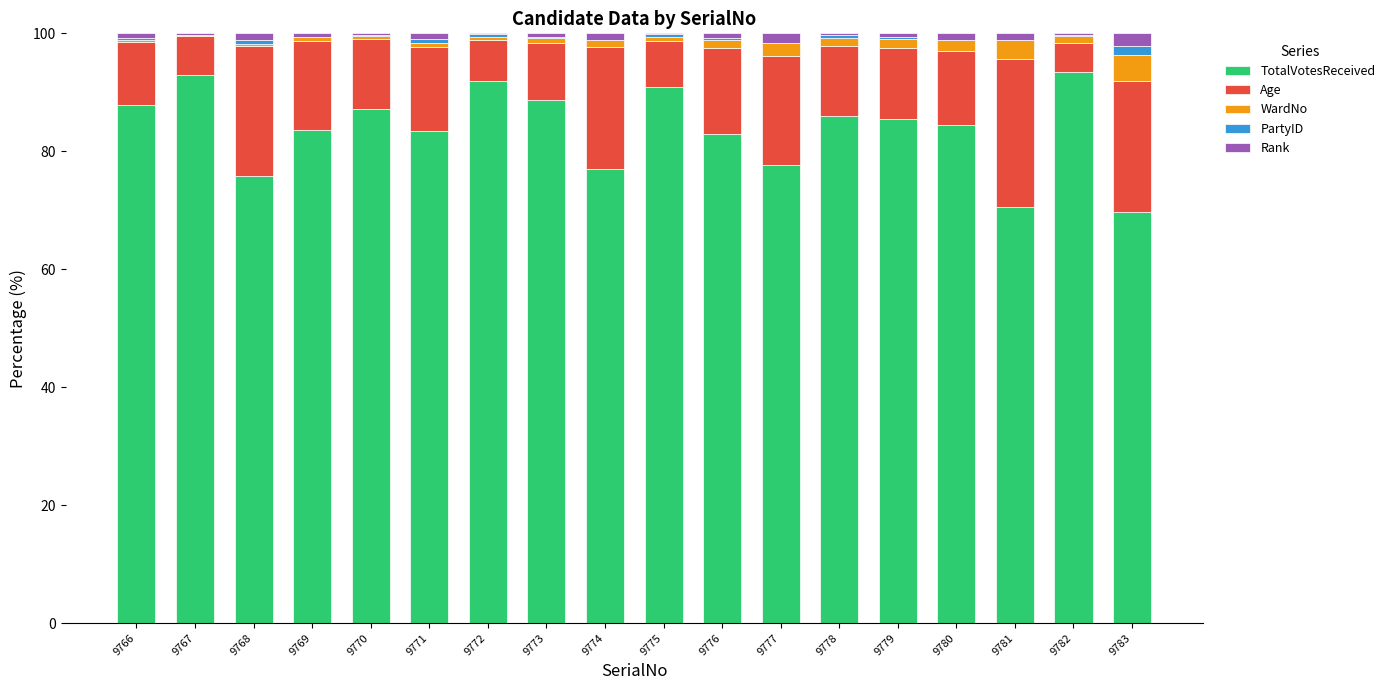

The TotalVotesReceived series shows 85.4 at 9779. True or false?

True